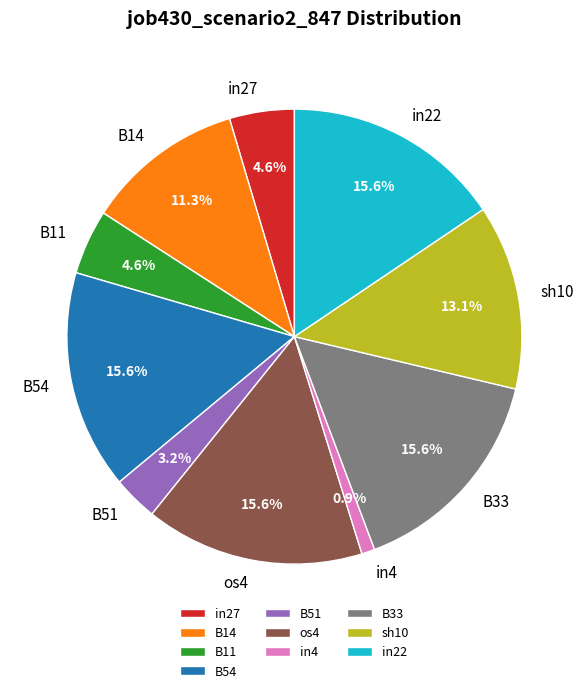

Is the sum of B54 and B11 greater than half?

No